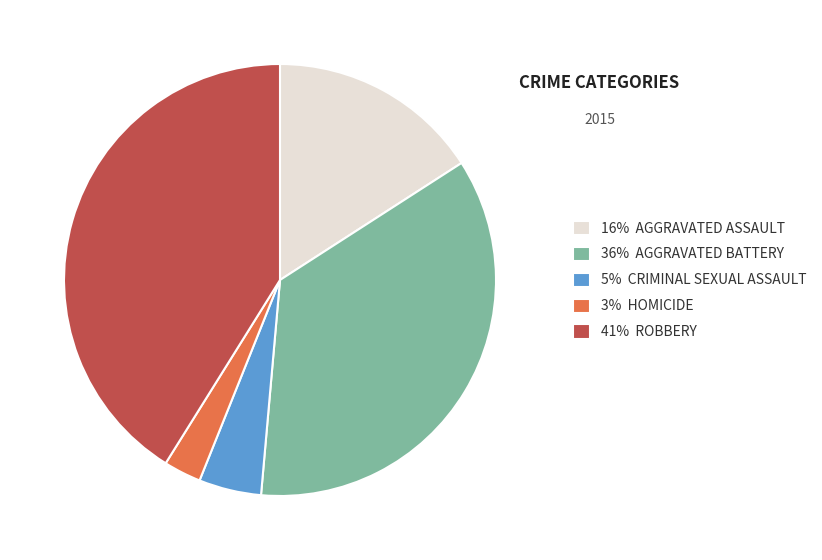

Is there any slice that represents more than half of the pie?

No